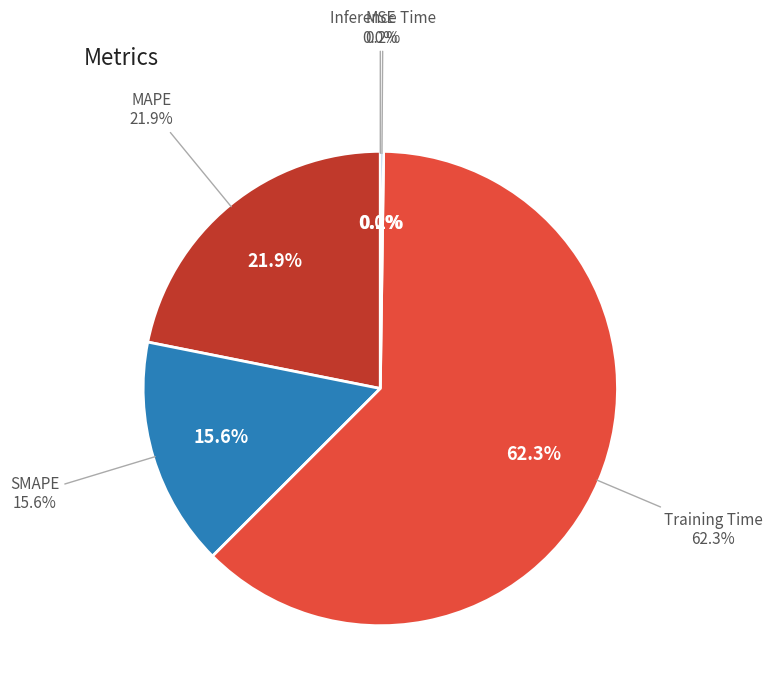

What percentage is the MAPE slice, to the nearest percent?

22%